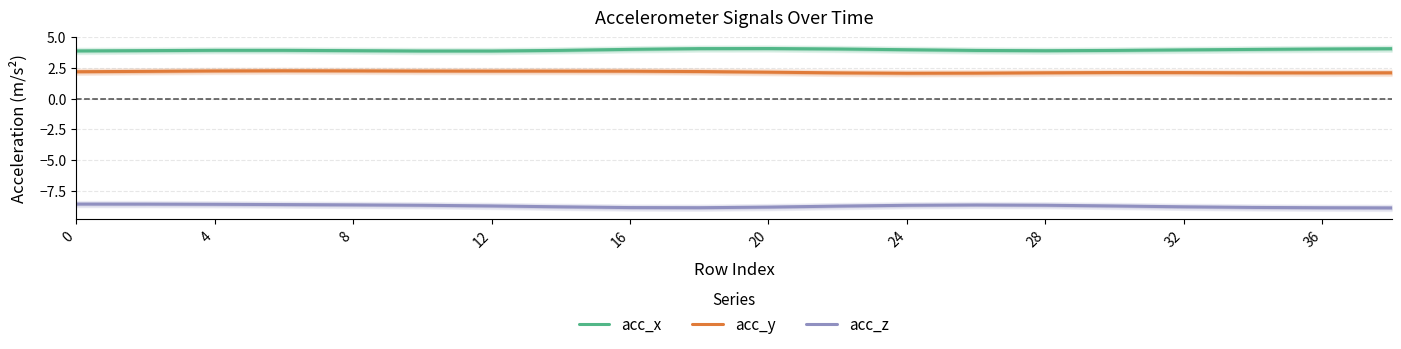

True or false: acc_y and acc_z intersect in this chart.

False